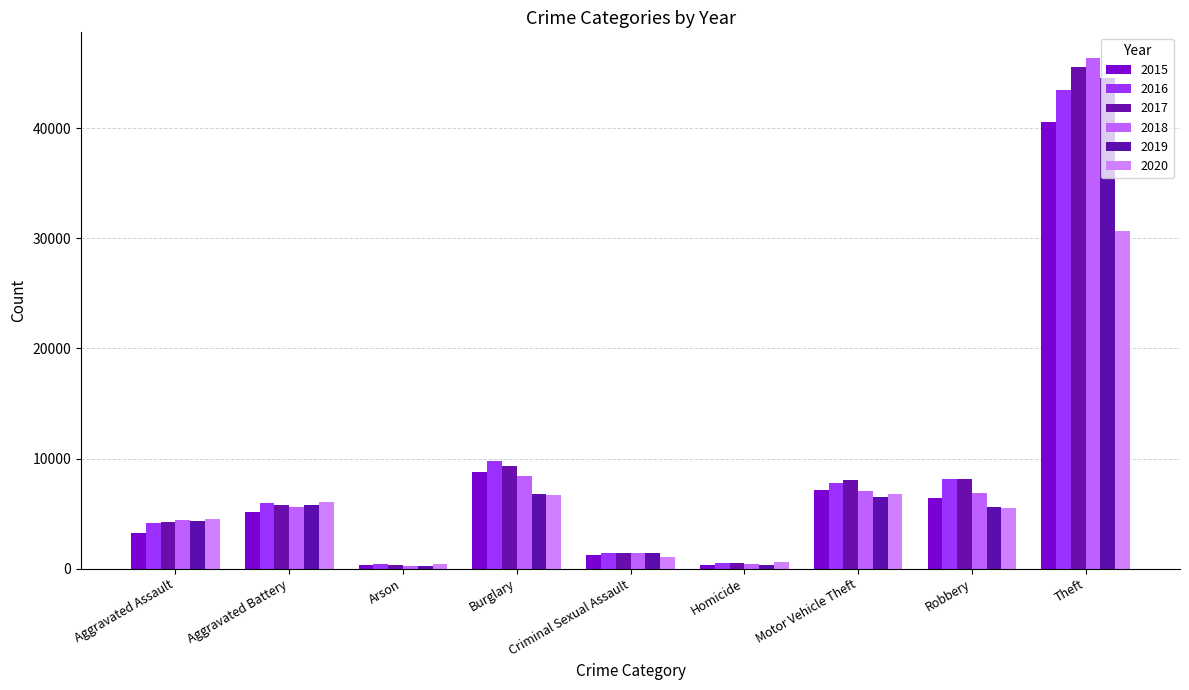

How many bars are there in total?

54